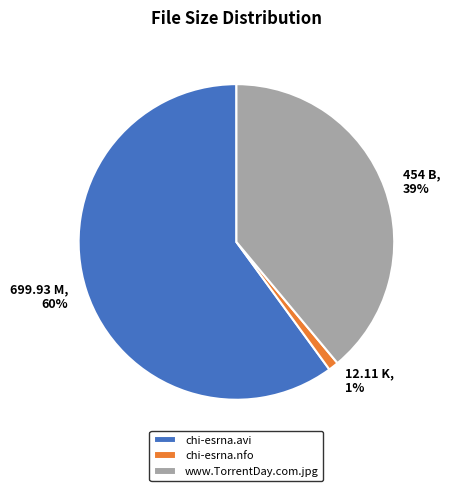

Which category has the biggest portion of the pie?

chi-esrna.avi